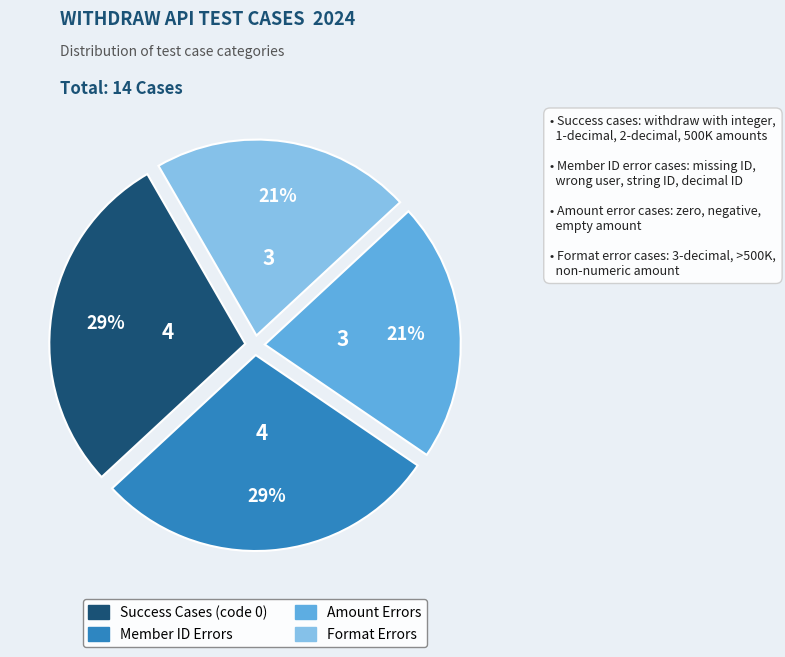

Is there any slice that represents more than half of the pie?

No